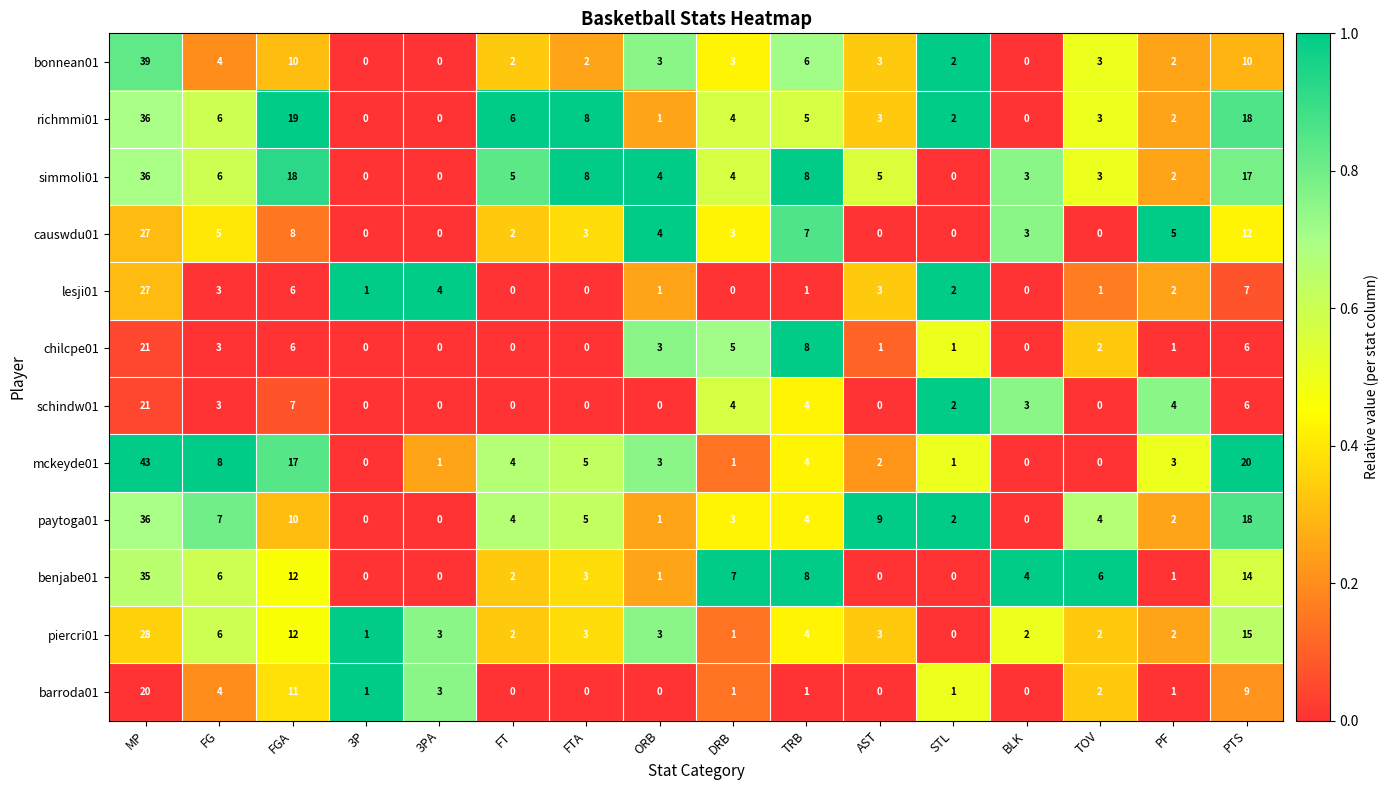

What is the difference between the maximum and minimum values in the richmmi01 series?

36